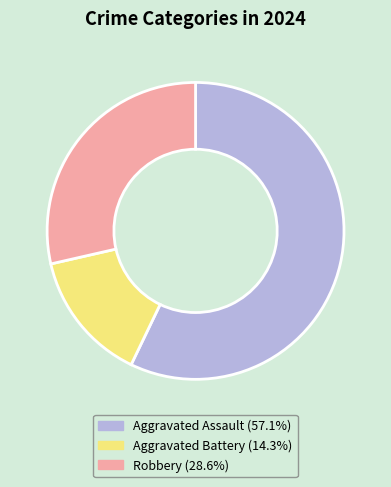

Do Aggravated Battery and Aggravated Assault together represent more than half of the pie?

Yes